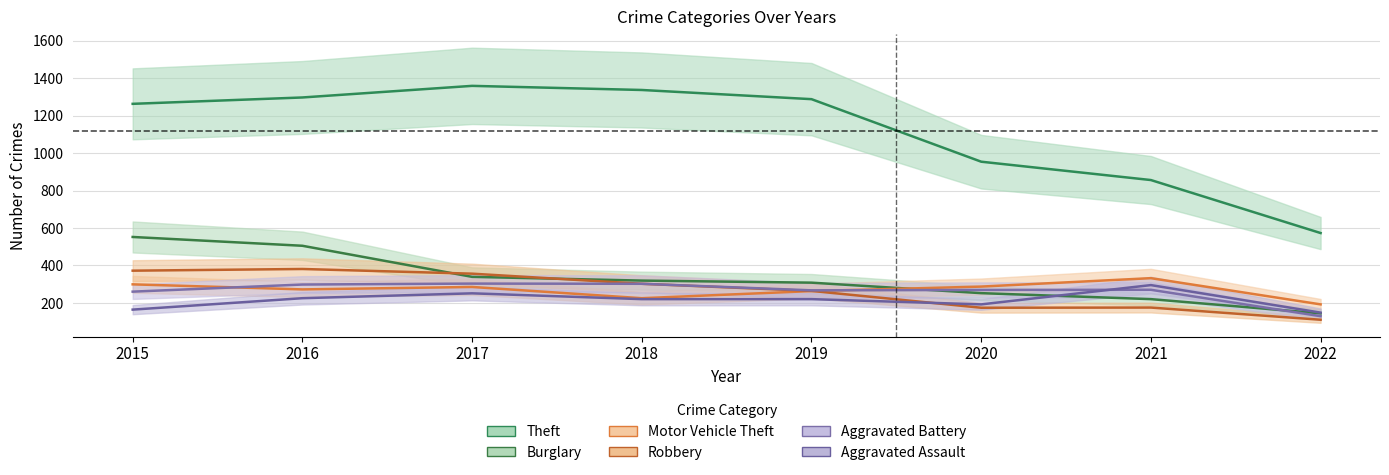

Reading left to right, what are all the values shown in this chart?

Theft: 2015=1263	2016=1297	2017=1359	2018=1337	2019=1288	2020=954	2021=856	2022=573
Burglary: 2015=552	2016=505	2017=339	2018=319	2019=308	2020=252	2021=220	2022=144
Motor Vehicle Theft: 2015=299	2016=272	2017=285	2018=225	2019=263	2020=287	2021=332	2022=192
Robbery: 2015=372	2016=381	2017=356	2018=302	2019=264	2020=174	2021=175	2022=110
Aggravated Battery: 2015=260	2016=298	2017=303	2018=302	2019=267	2020=269	2021=270	2022=129
Aggravated Assault: 2015=164	2016=225	2017=251	2018=220	2019=220	2020=192	2021=295	2022=148